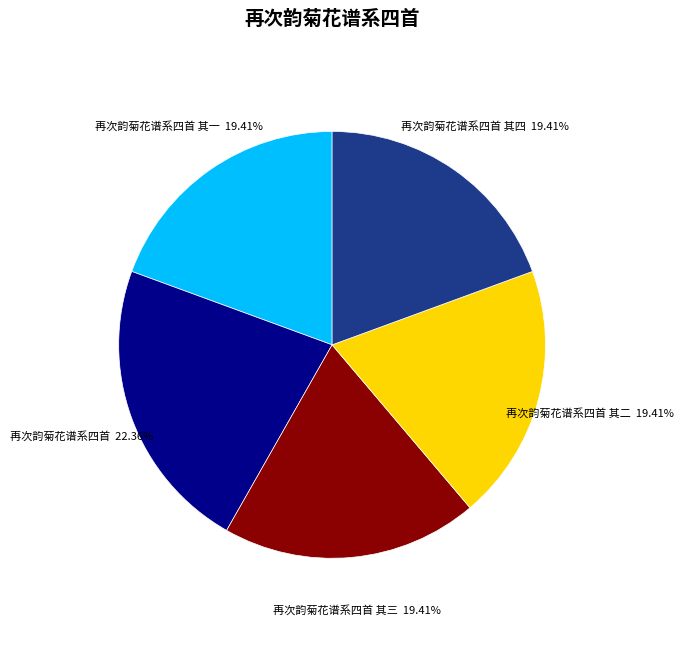

Approximately how many times larger is the value at 再次韵菊花谱系四首 其一 compared to 再次韵菊花谱系四首 其二?

1.0